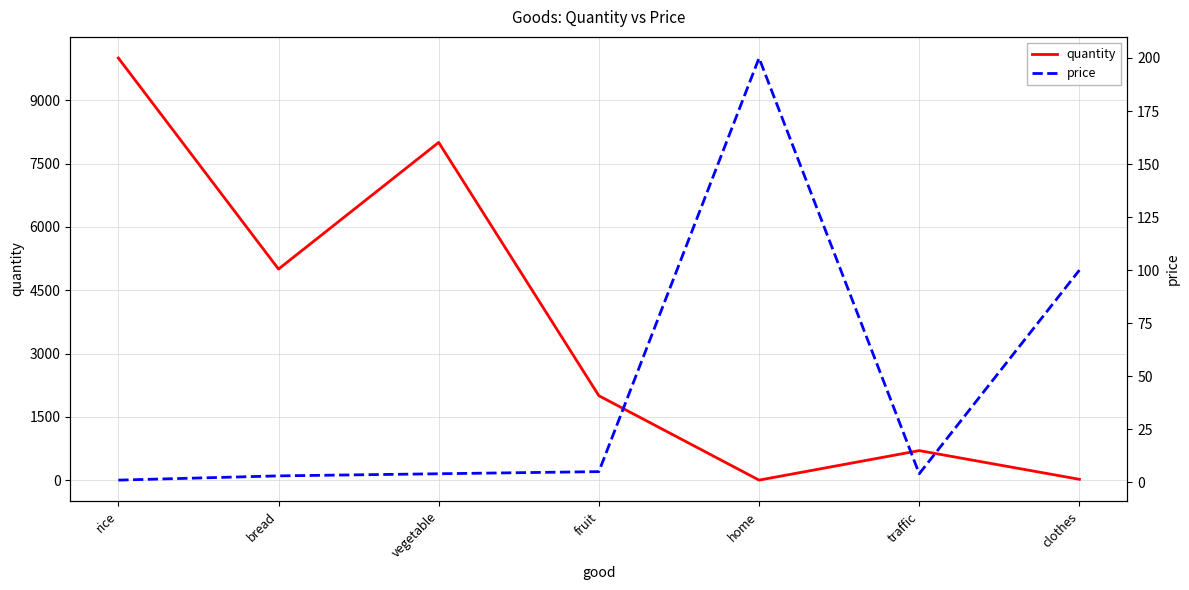

True or false: quantity and price cross at least once.

True